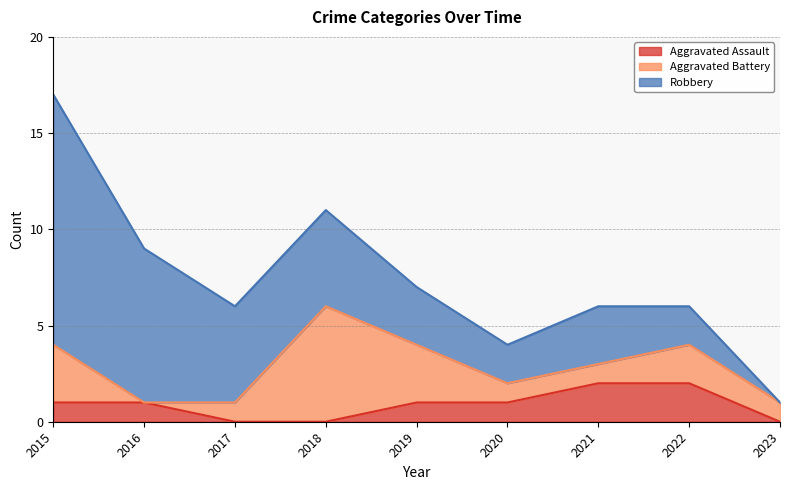

True or false: Aggravated Battery and Robbery cross at least once.

True